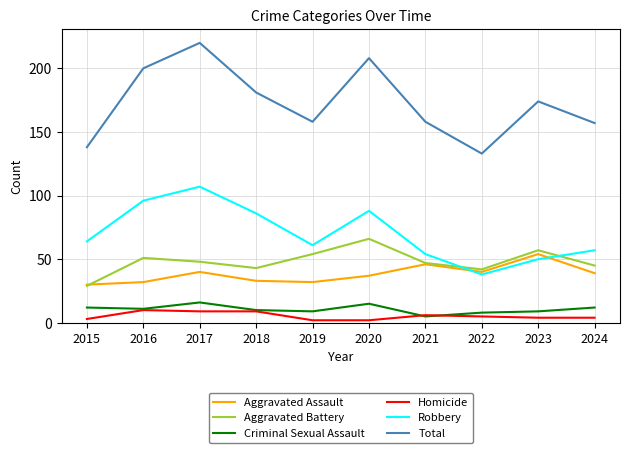

What is the difference between the second highest and minimum values in the Aggravated Battery series?

28